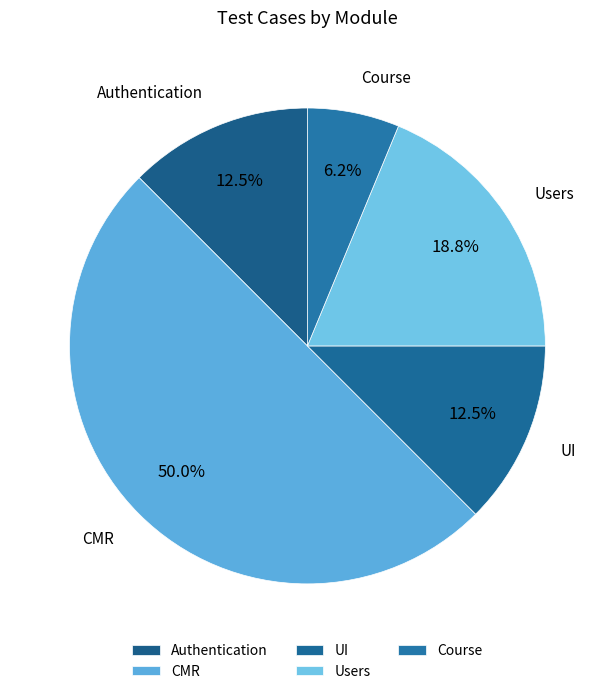

Is it true that UI is 26% of the pie?

False